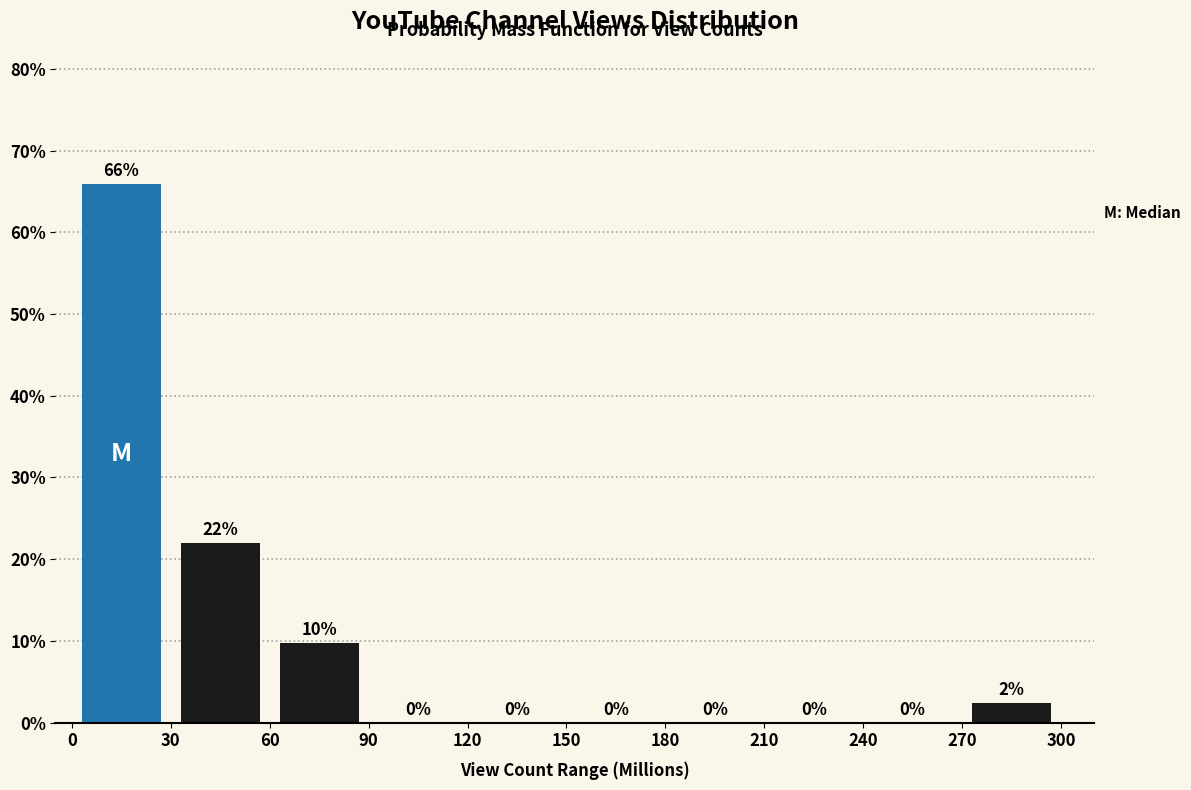

Over which range of the x-axis is the bar tallest?

0 to 30